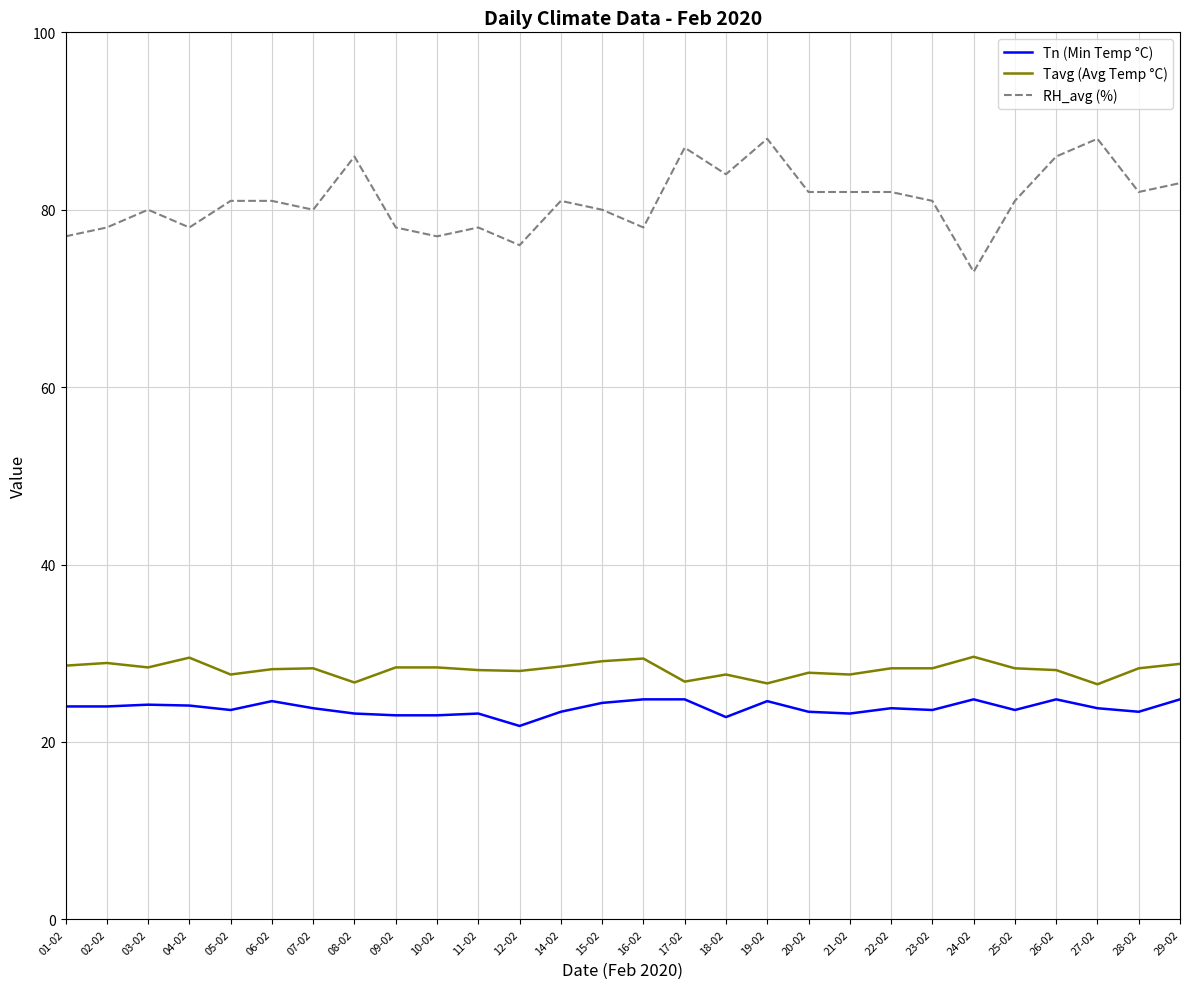

What position from the left is 17-02?

16